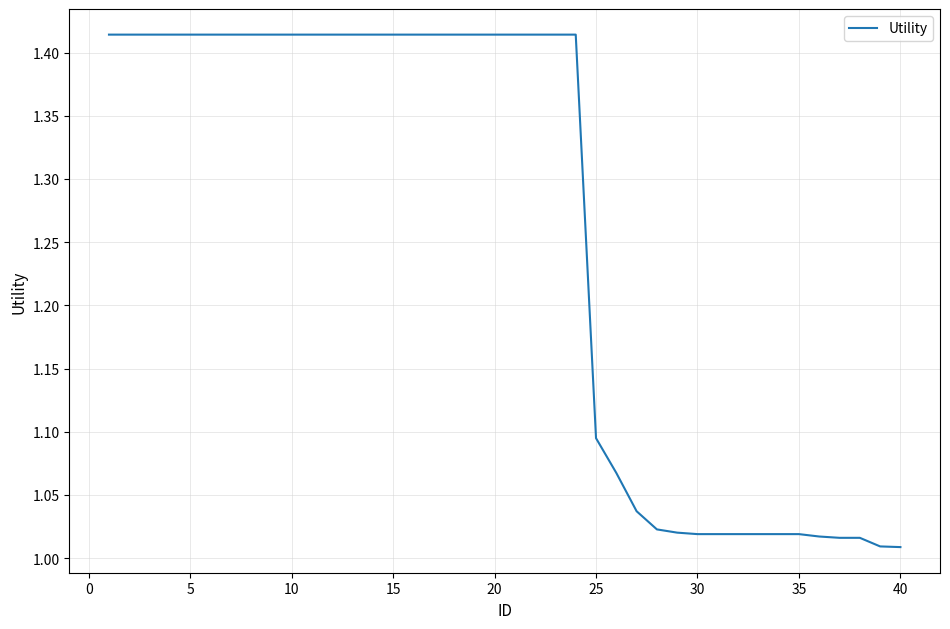

What is the difference between the maximum and second lowest values?

0.4